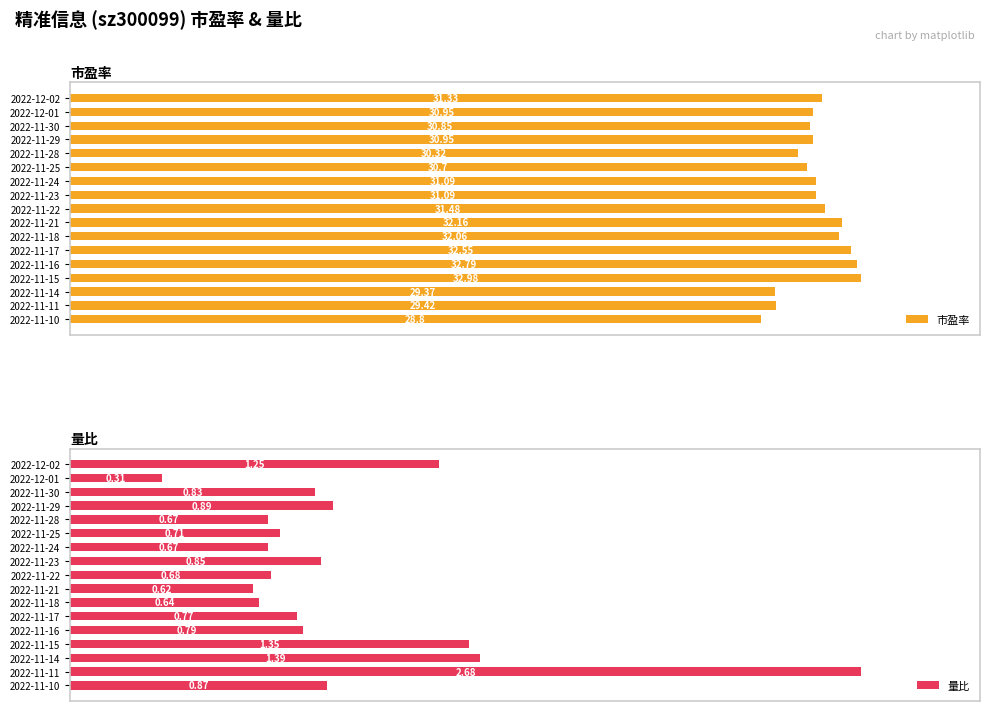

Which category has the highest value in the 量比 series?

2022-11-11